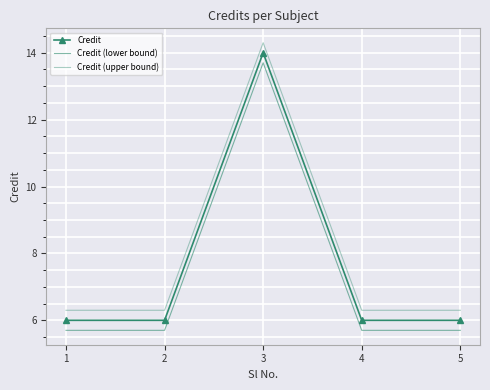

True or false: Credit (lower bound) and Credit (upper bound) cross at least once.

False